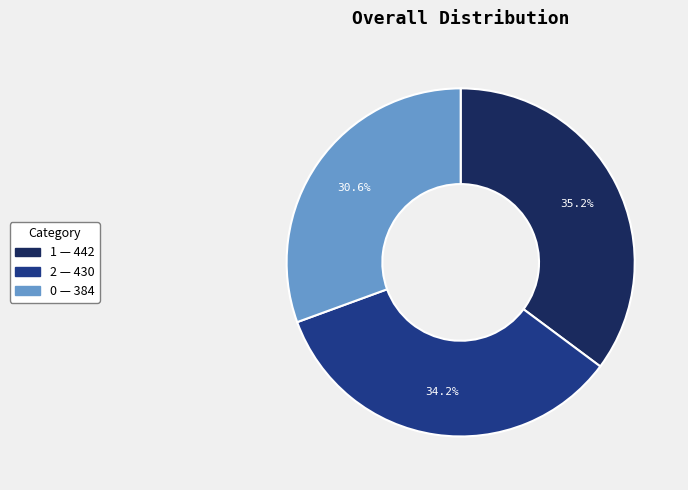

Do 2 and 0 together represent more than half of the pie?

Yes